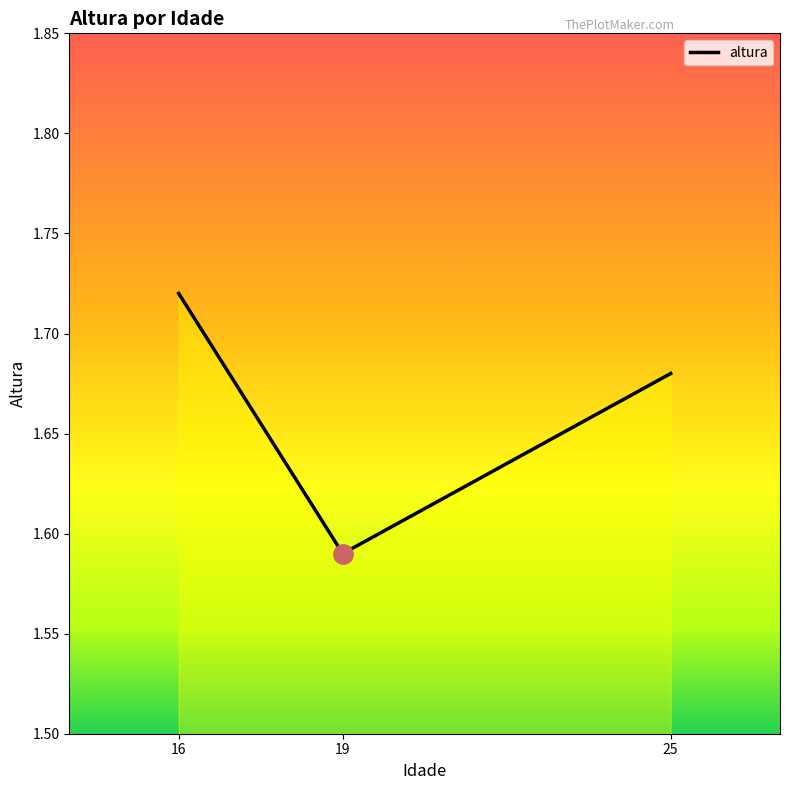

List the labels in order of value, largest first.

16, 25, 19